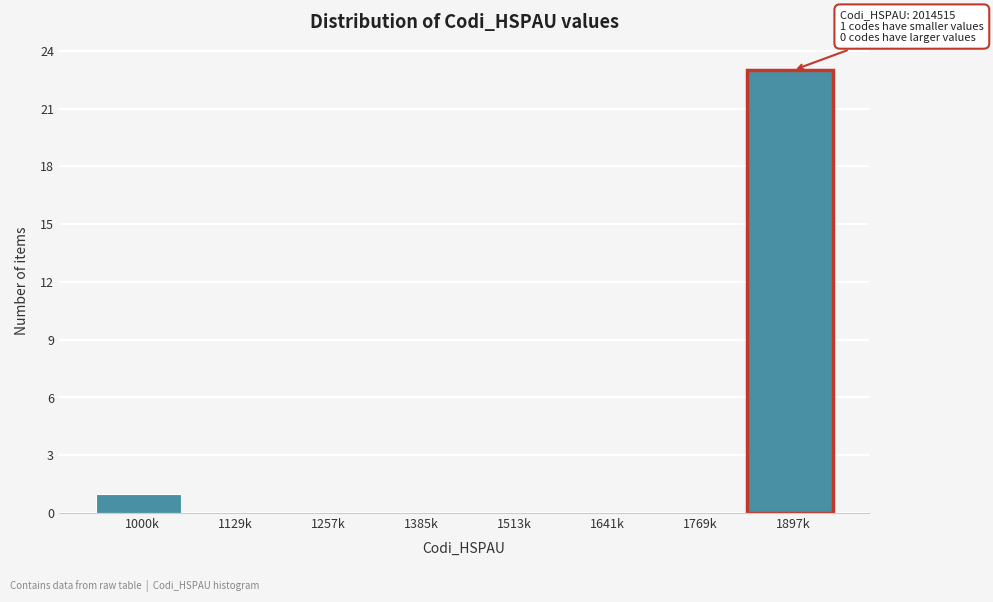

Reading left to right, list all the values displayed in this chart.

1000k=1	1129k=0	1257k=0	1385k=0	1513k=0	1641k=0	1769k=0	1897k=23